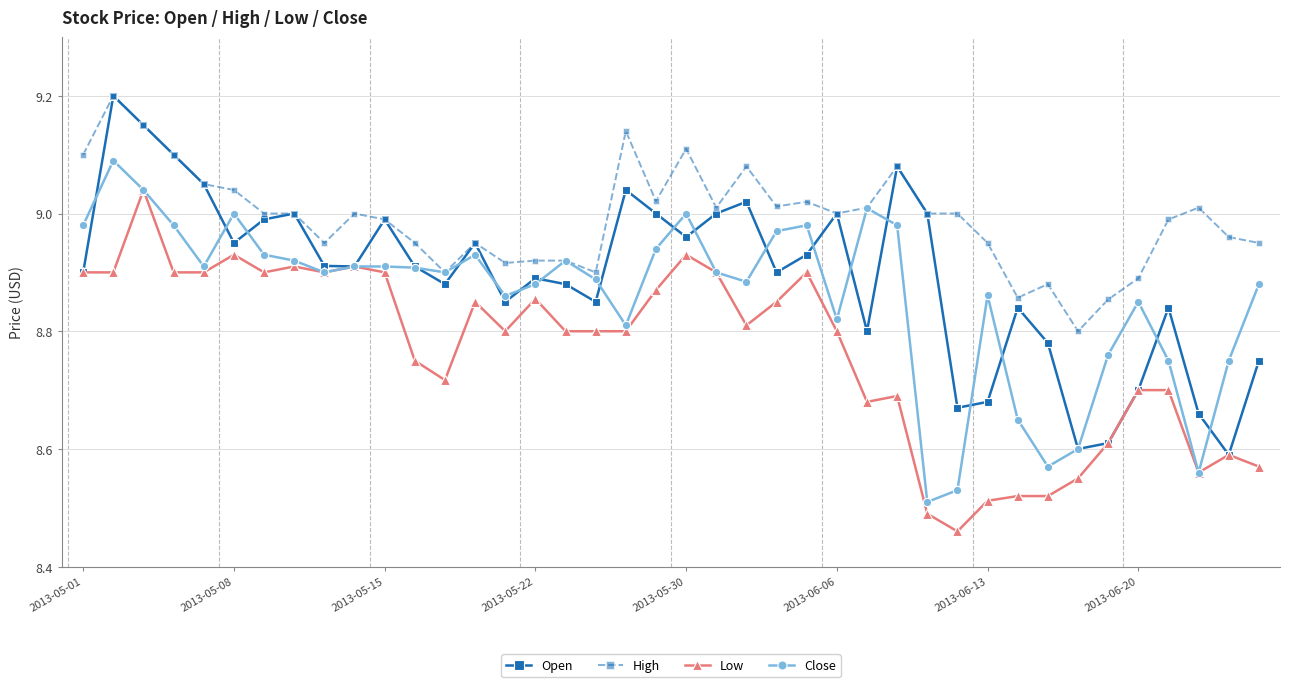

Which series has the widest spread of values?

Open